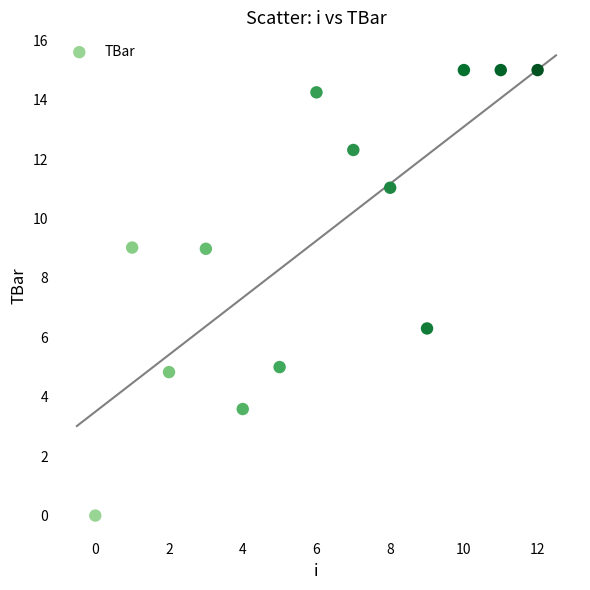

What is the range of Y values (max minus min)?

15.0